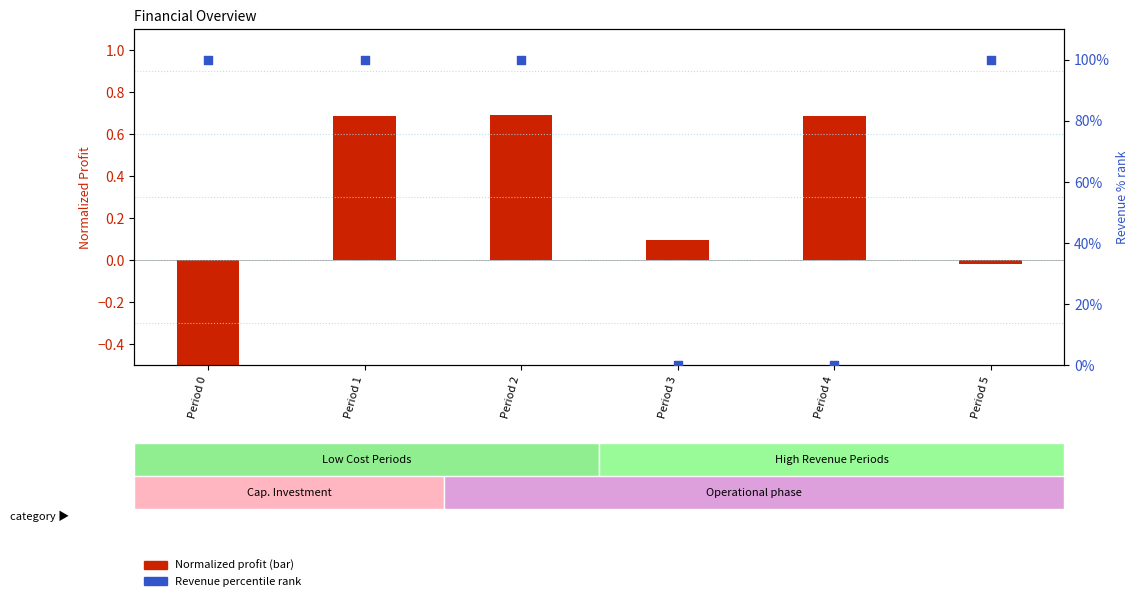

Is the value of Normalized Profit (bar) at Period 4 greater than the value of Revenue percentile rank at Period 5?

No